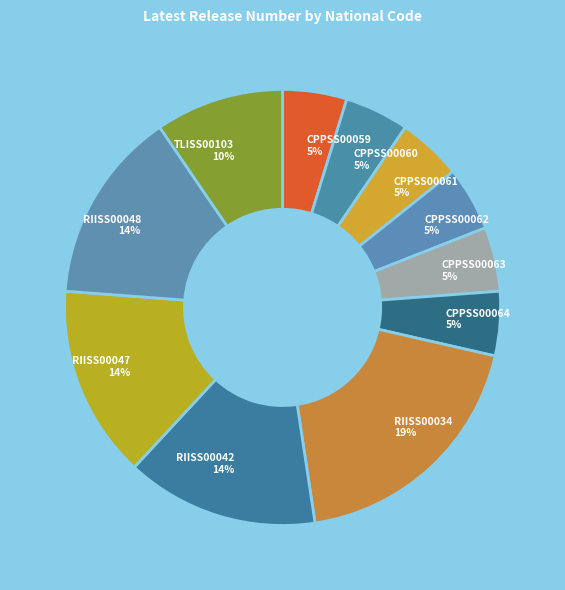

Is there any slice that represents more than half of the pie?

No